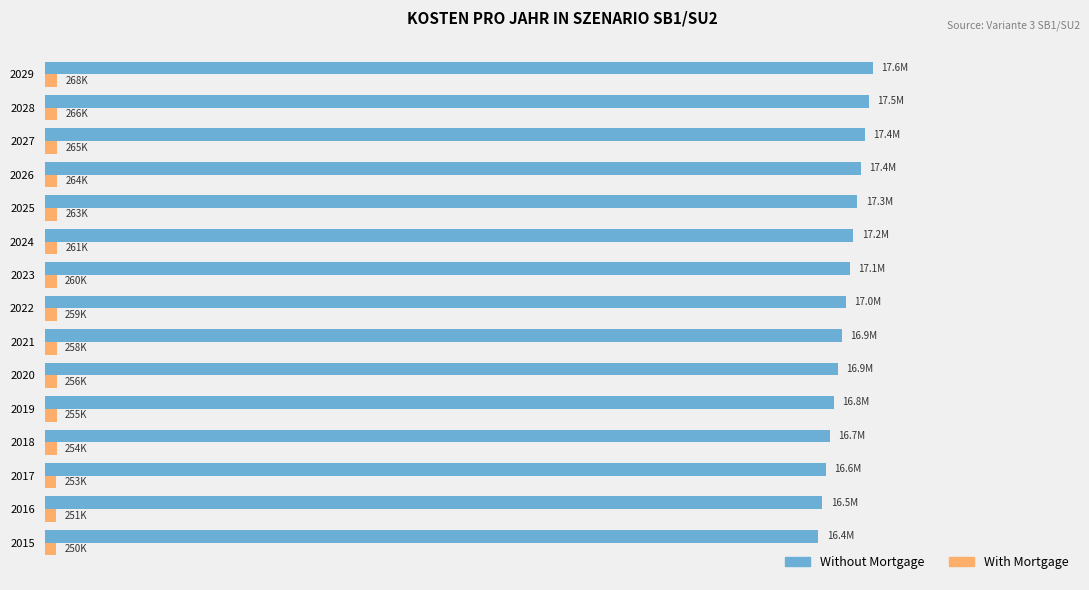

What are all the series names shown in the legend?

Without Mortgage, With Mortgage